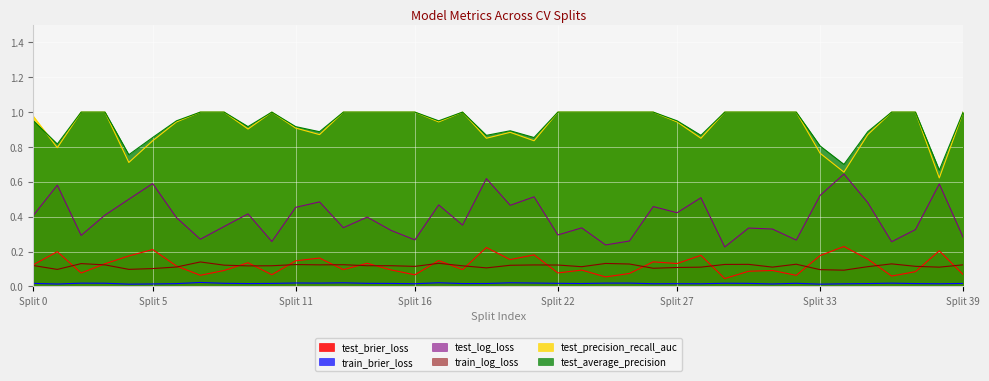

True or false: train_brier_loss and test_brier_loss intersect in this chart.

False